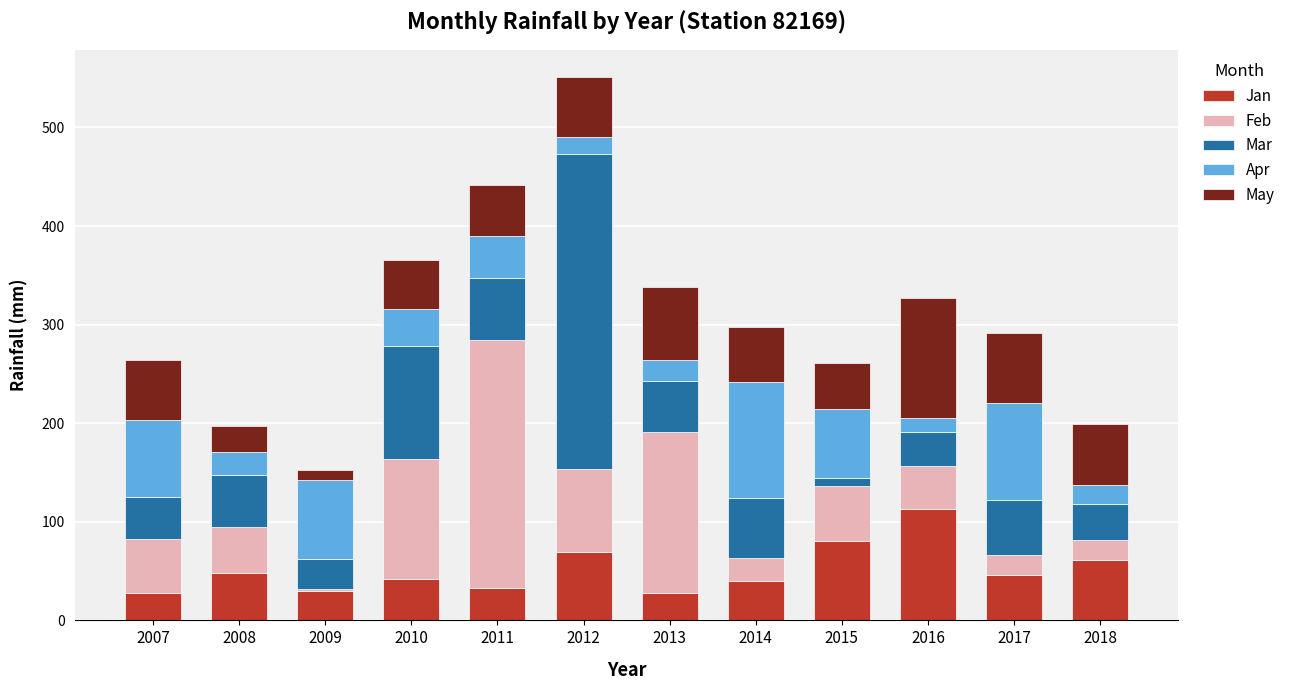

How many series are shown in this chart?

5